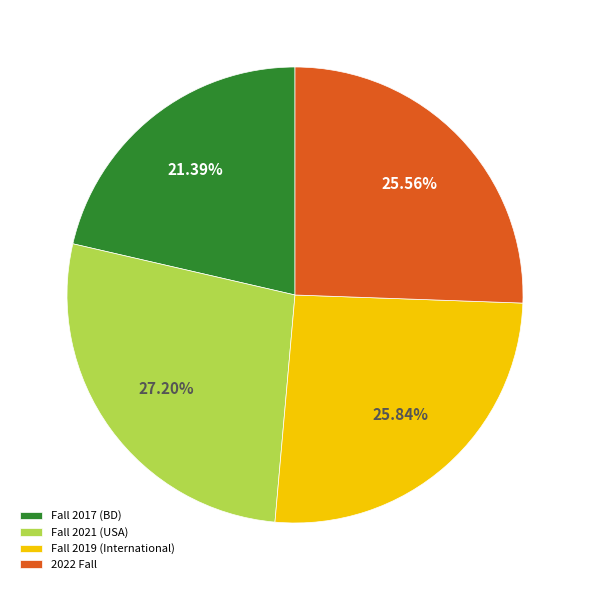

To the nearest percent, what percentage of the pie is Fall 2017 (BD)?

21%